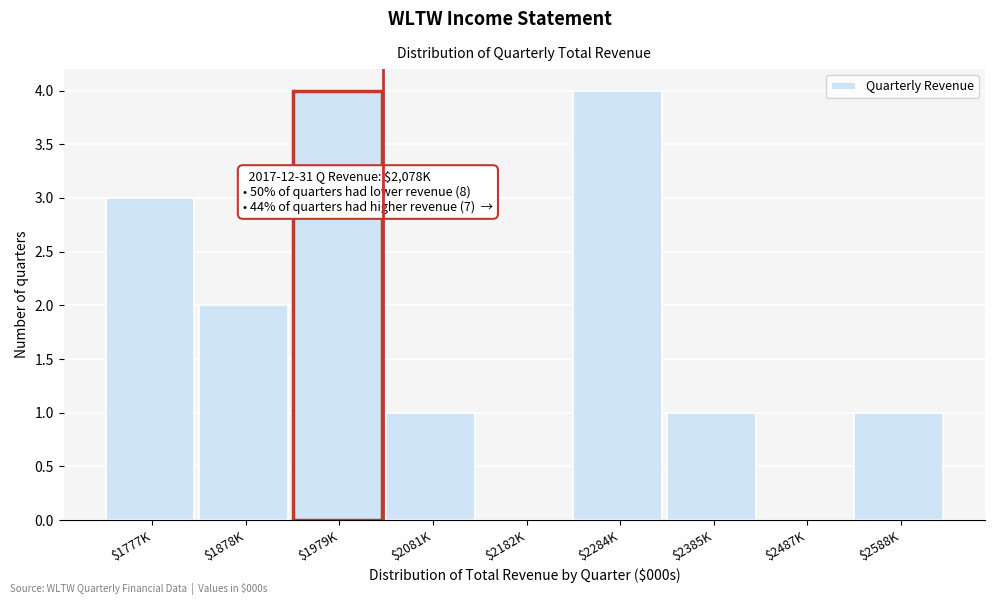

What is the greatest value displayed?

4